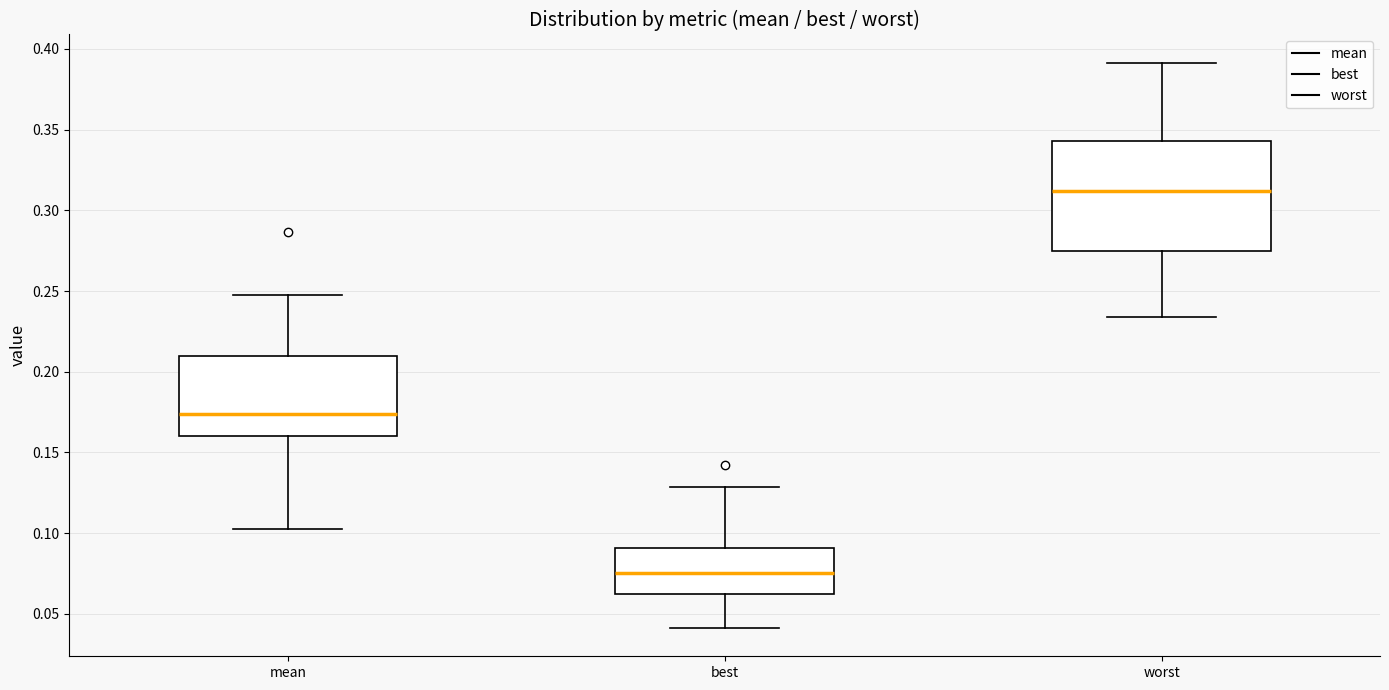

Reading left to right, transcribe this box plot: for each box, give where its median line is, the range the box spans, and where its two whiskers end, as read against the y-axis. The values are not printed on the chart, so give them approximately, as read against the axis.

mean: median 0.175, box 0.160 to 0.210, whiskers 0.105 to 0.250
best: median 0.075, box 0.060 to 0.090, whiskers 0.040 to 0.130
worst: median 0.310, box 0.275 to 0.345, whiskers 0.235 to 0.390